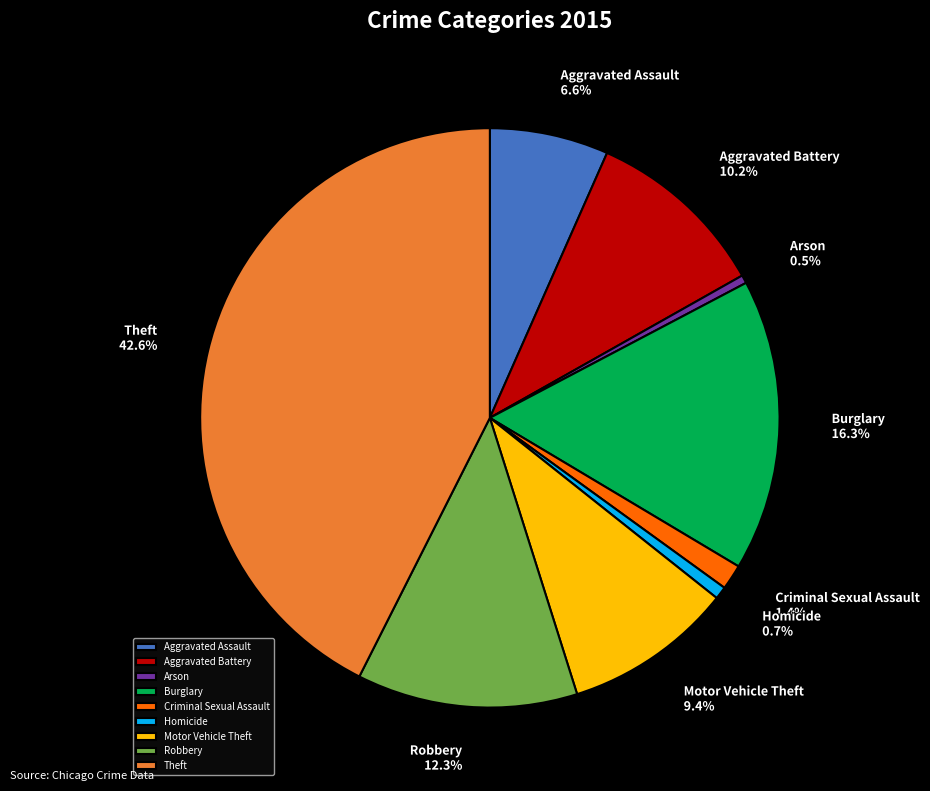

The Arson slice represents 6% of the pie. True or false?

False